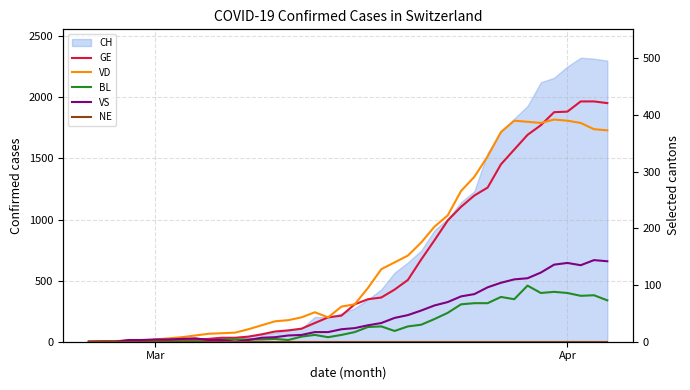

Is it true that VS equals 92 at 2?

False